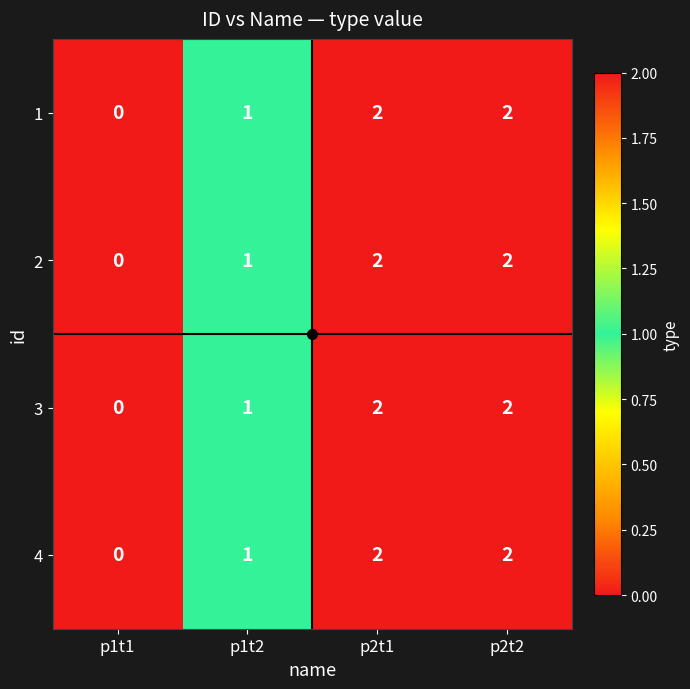

Is it true that 3 equals 2 at p2t2?

True